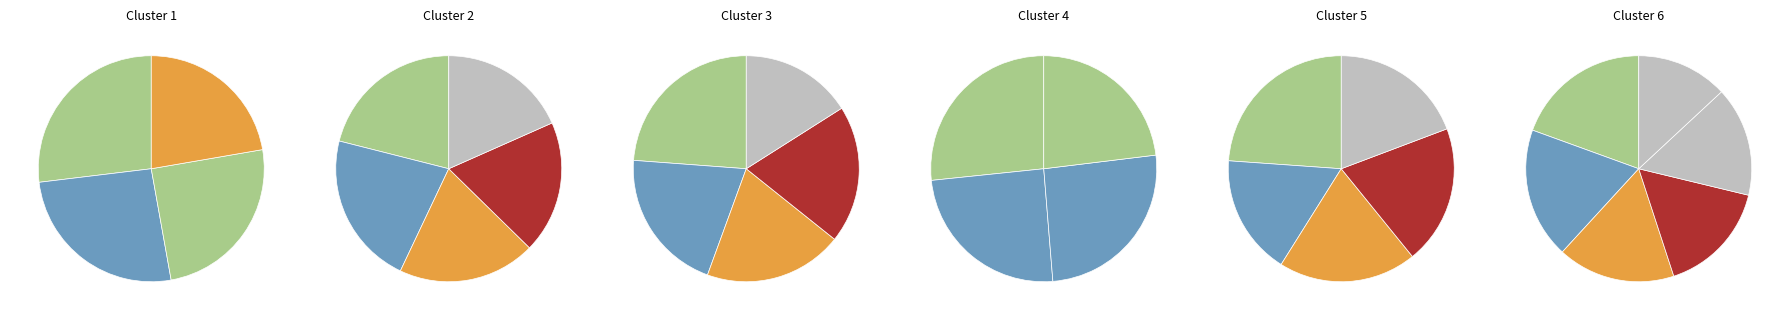

Does any single category account for the majority?

No